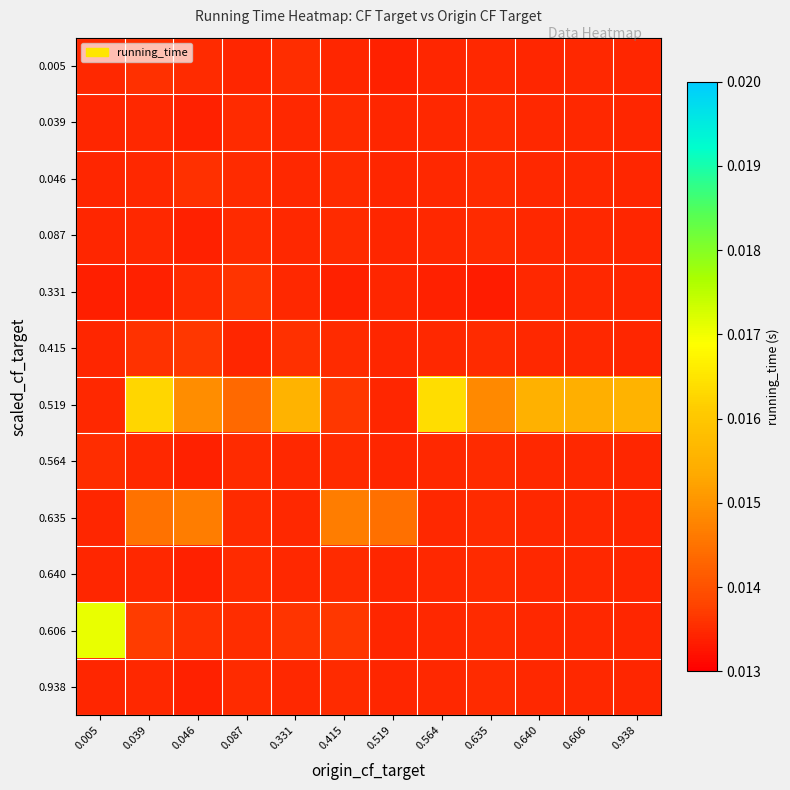

Count the number of data series in this chart.

12